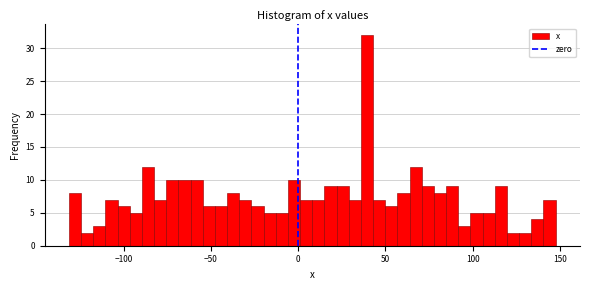

Around what value on the x-axis is the tallest bar? Give the approximate position of its centre, as read against the axis.

40